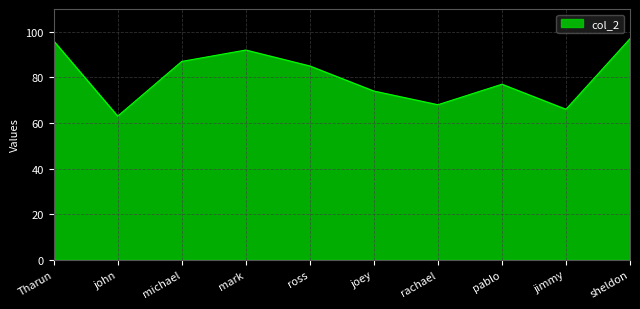

True or false: the data shows 98 at joey.

False